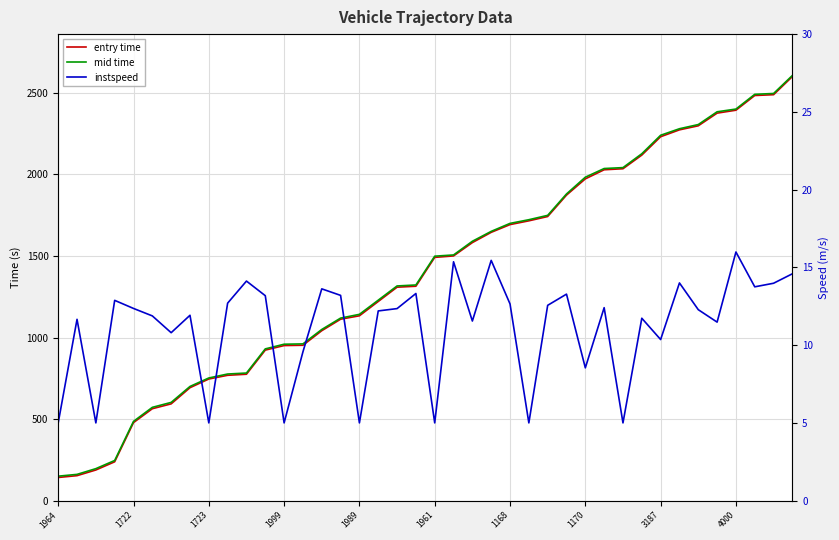

What is the lowest value of the mid time series?

150.1